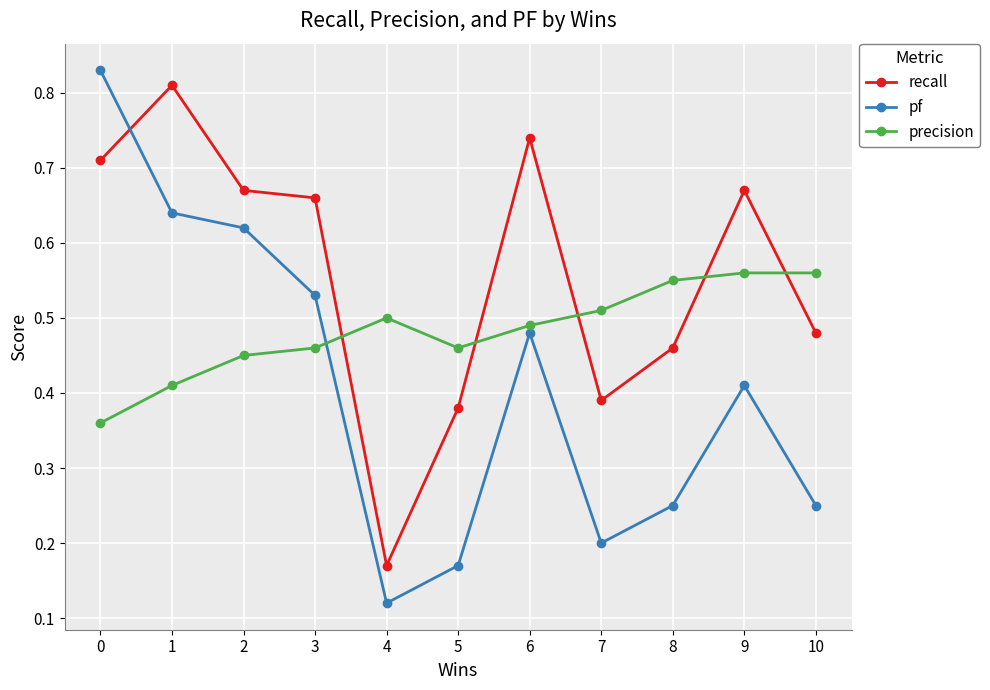

Is this an area chart (filled region under the line)?

No